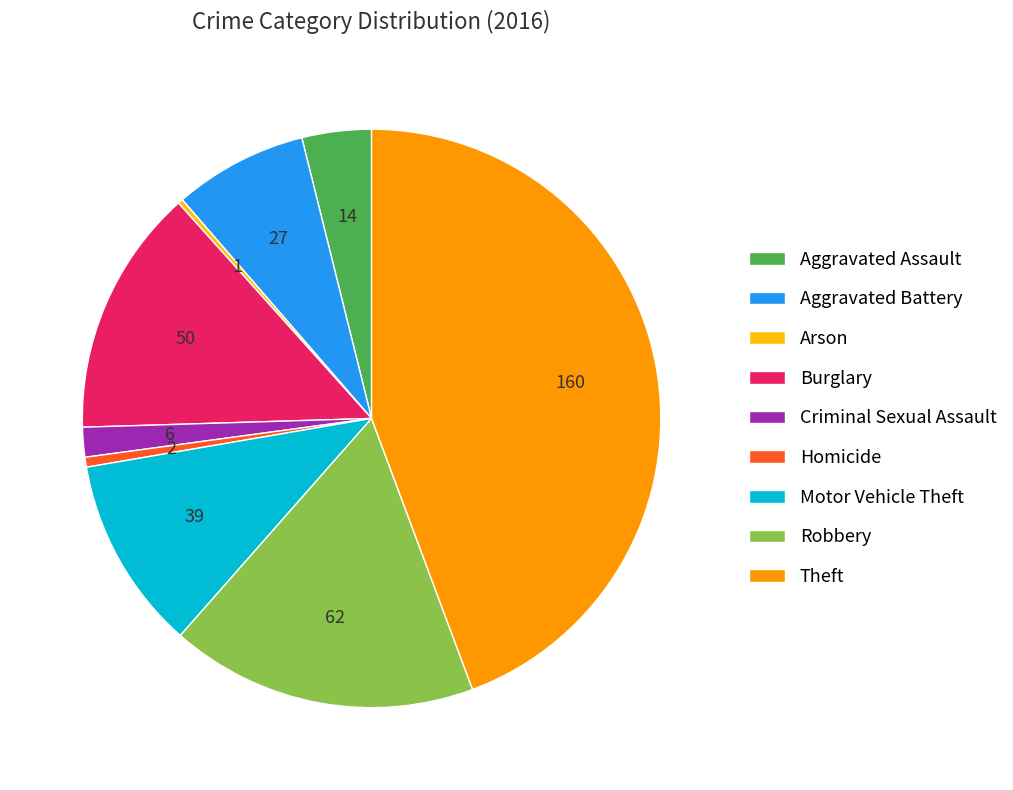

Which category has the biggest portion of the pie?

Theft